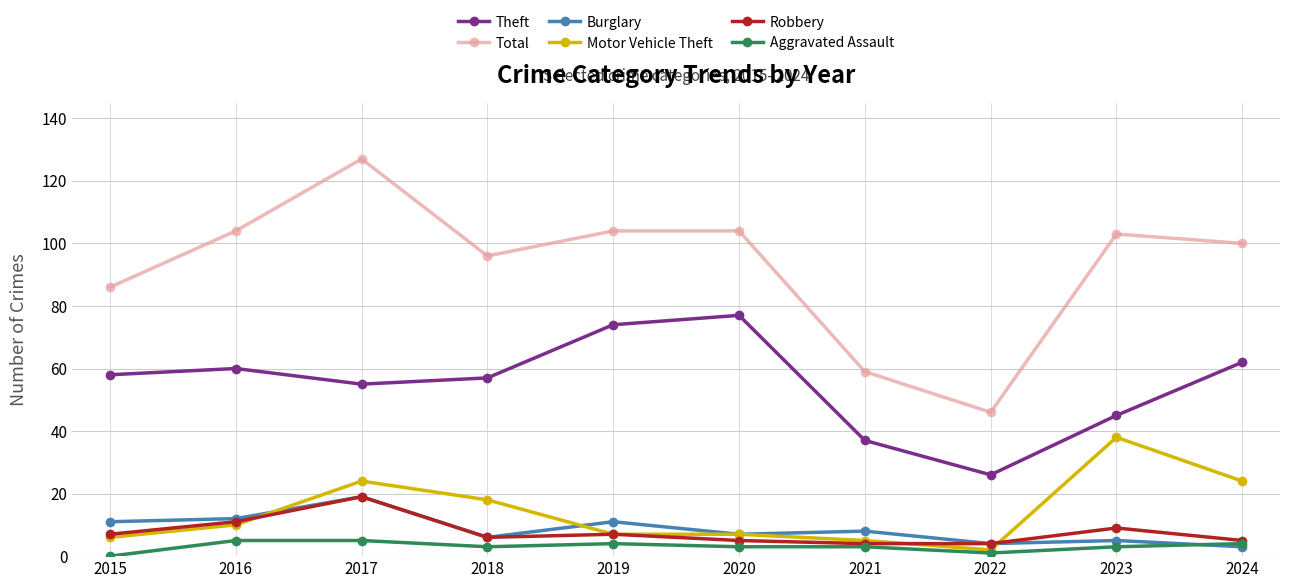

True or false: Total and Robbery intersect in this chart.

False